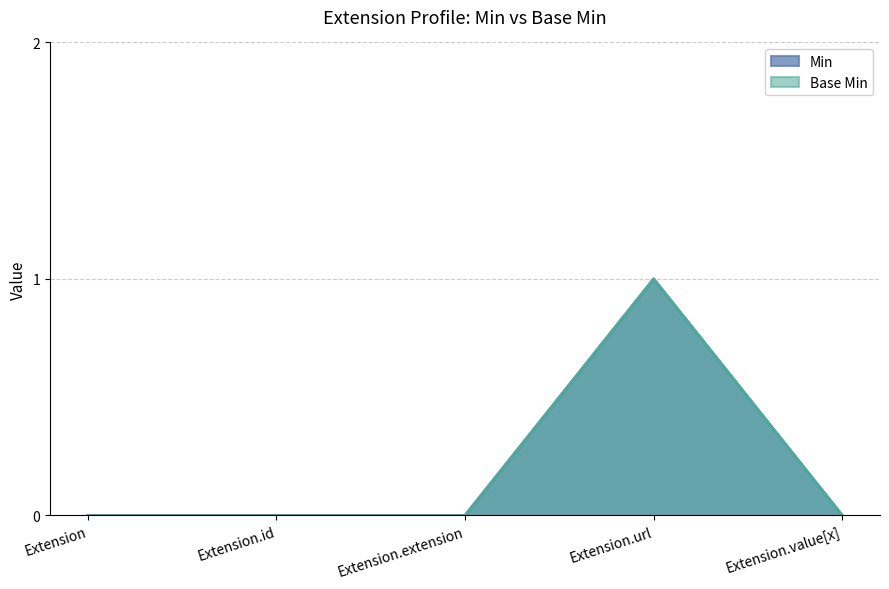

True or false: Base Min has more than 1 points higher than both neighbors.

False